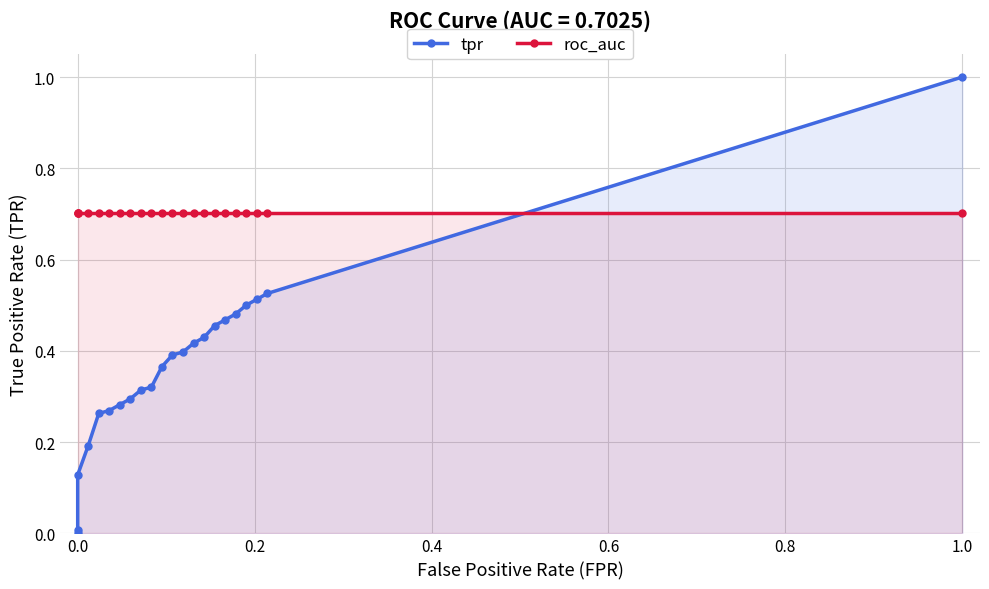

How many times do tpr and roc_auc cross each other?

1